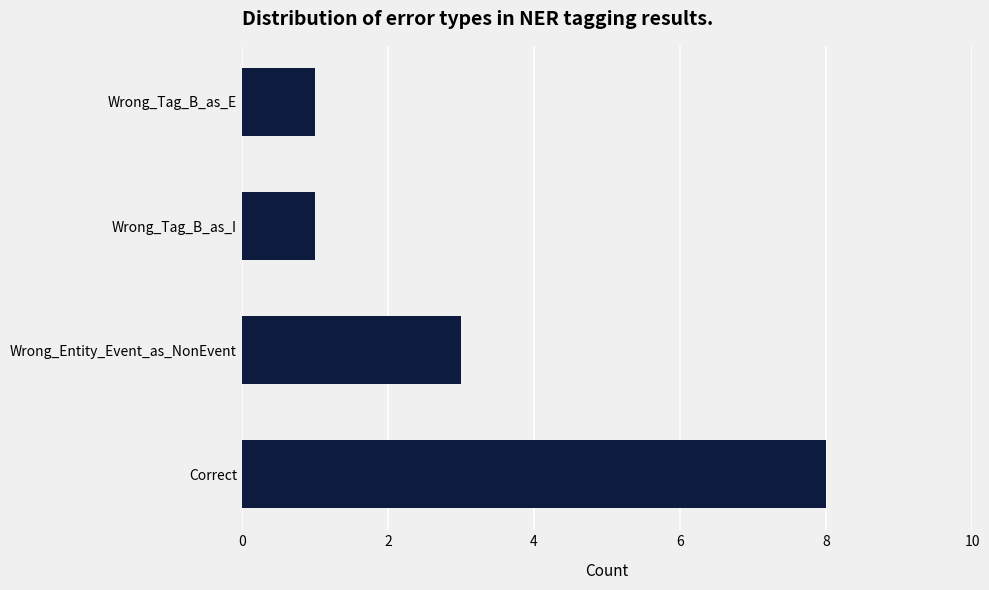

True or false: the data shows 8 at Correct.

True